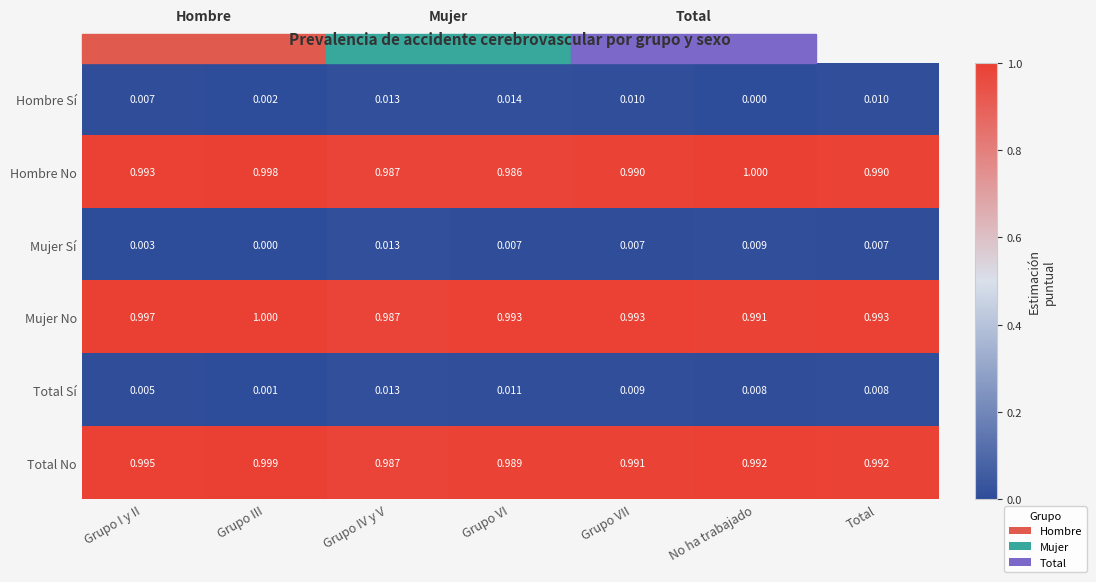

Rank the series at Total from highest to lowest value.

Mujer No, Total No, Hombre No, Hombre Sí, Total Sí, Mujer Sí